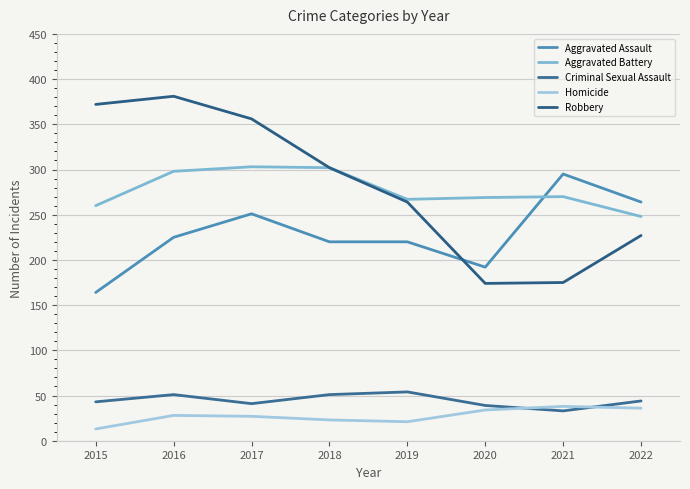

Reading left to right, what are all the values shown in this chart?

Aggravated Assault: 164	225	251	220	220	192	295	264
Aggravated Battery: 260	298	303	302	267	269	270	248
Criminal Sexual Assault: 43	51	41	51	54	39	33	44
Homicide: 13	28	27	23	21	34	38	36
Robbery: 372	381	356	302	264	174	175	227